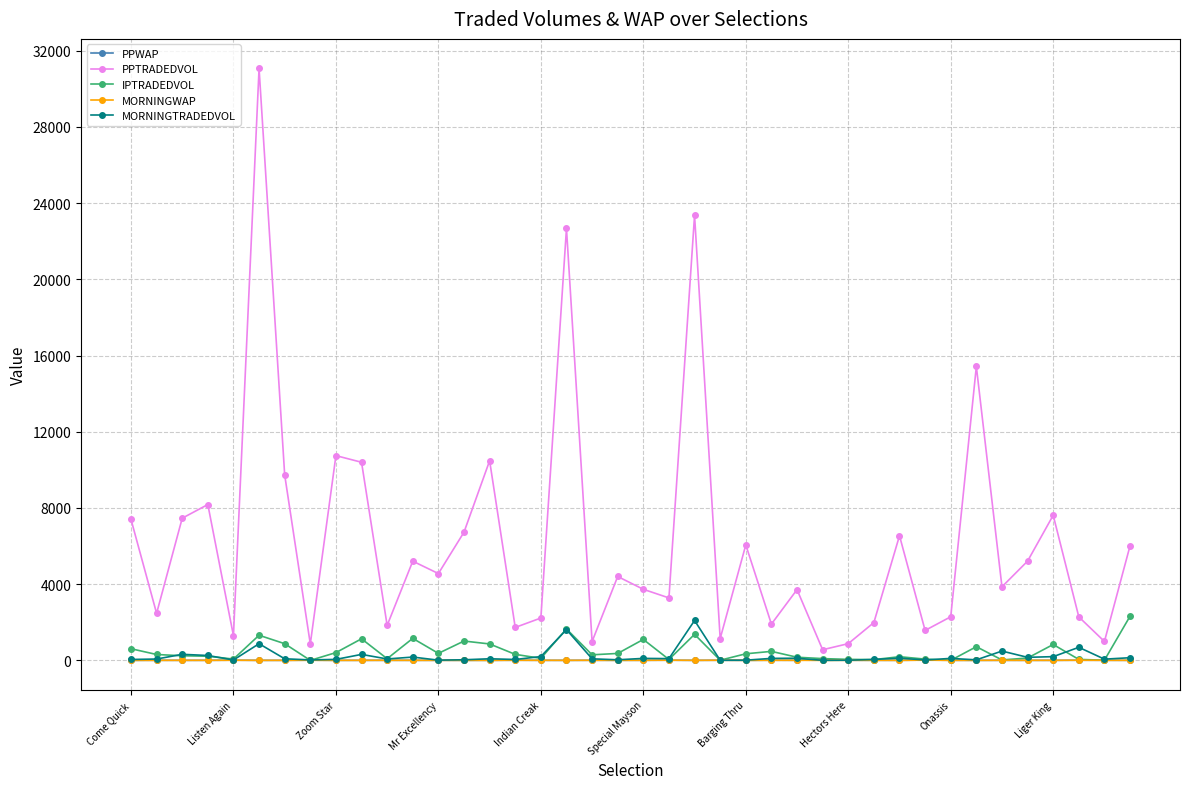

Does the chart display data point markers on the line(s)?

Yes